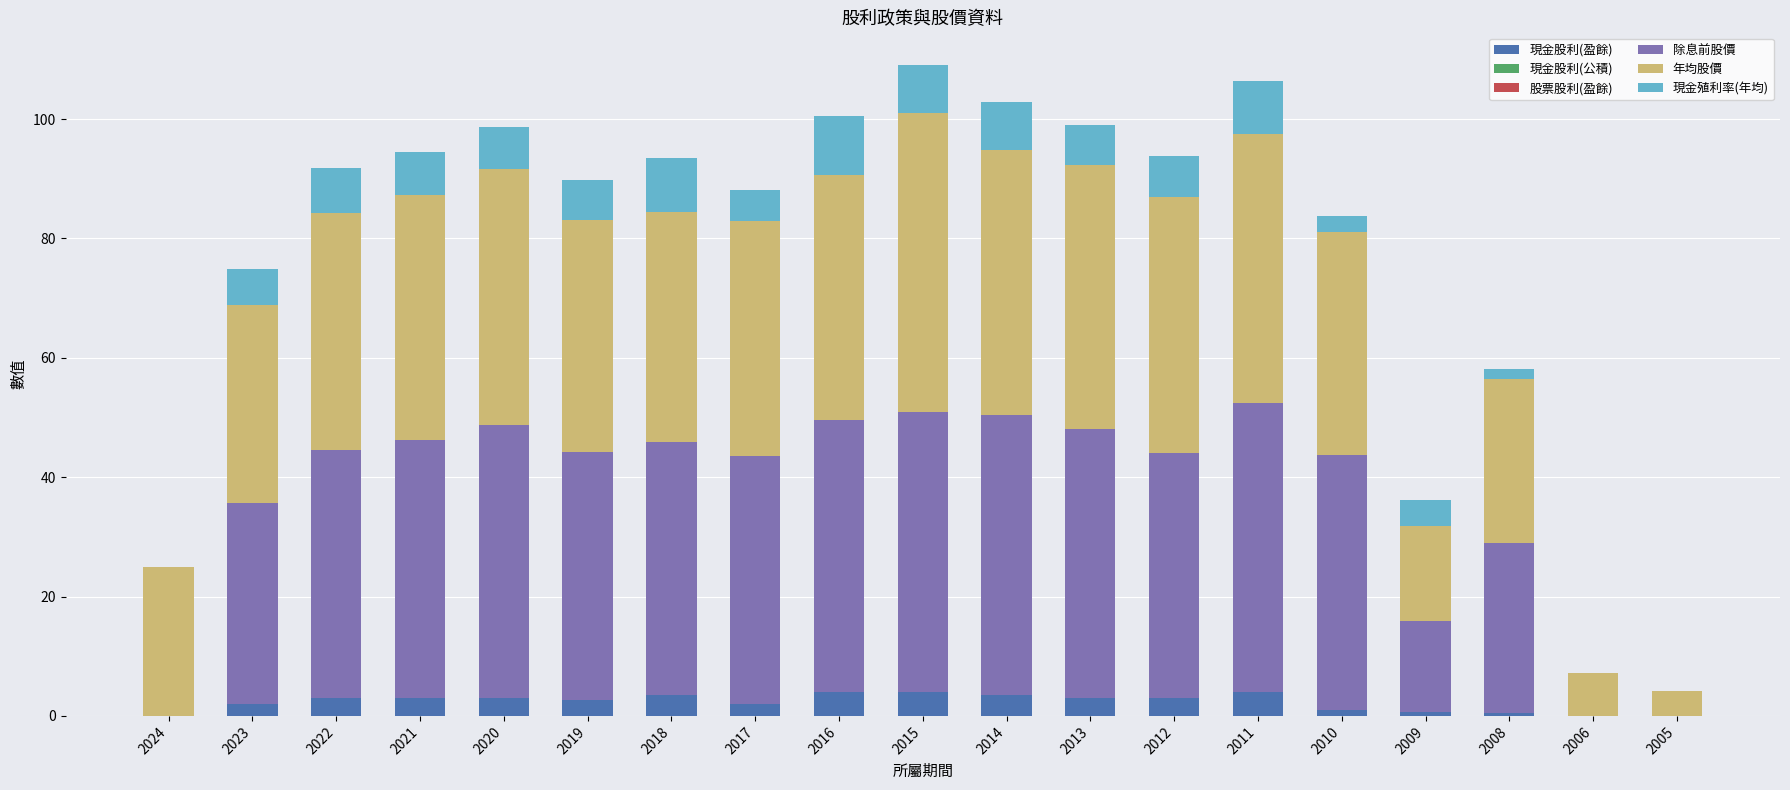

What is the total value across all series at 2014?

102.8